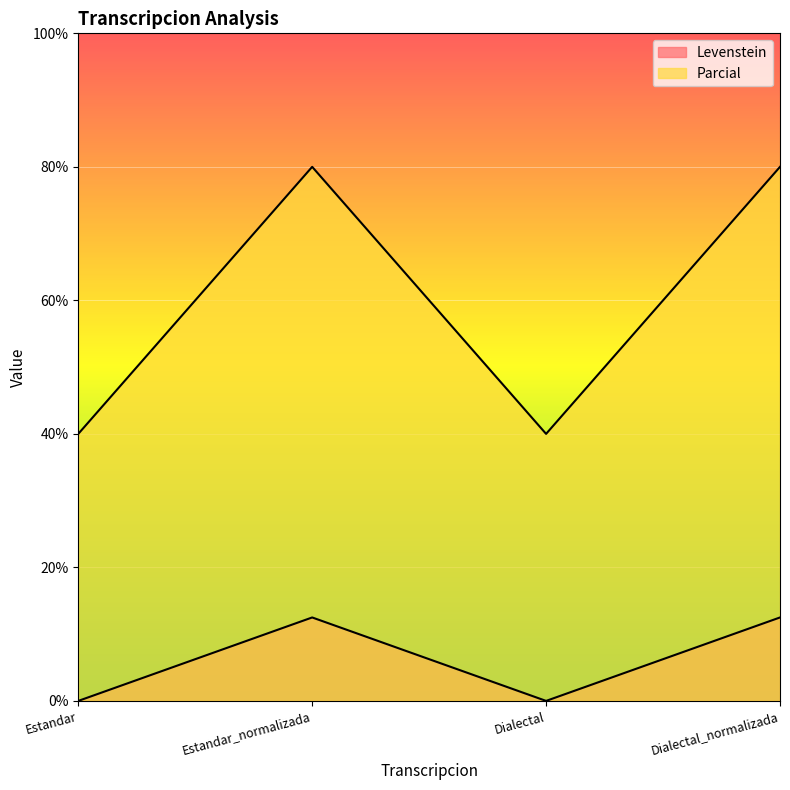

What is the label of the 1st point from the left?

Estandar